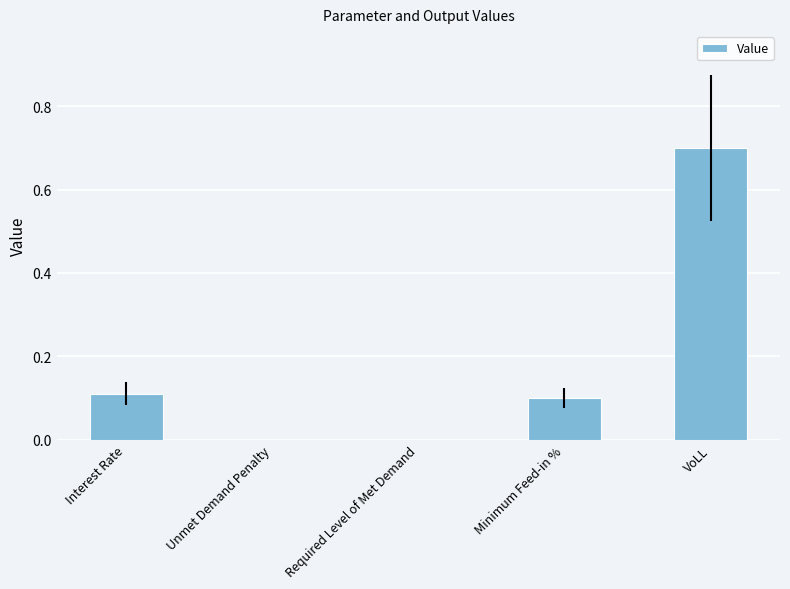

Is it true that the value at VoLL is 1.1?

False